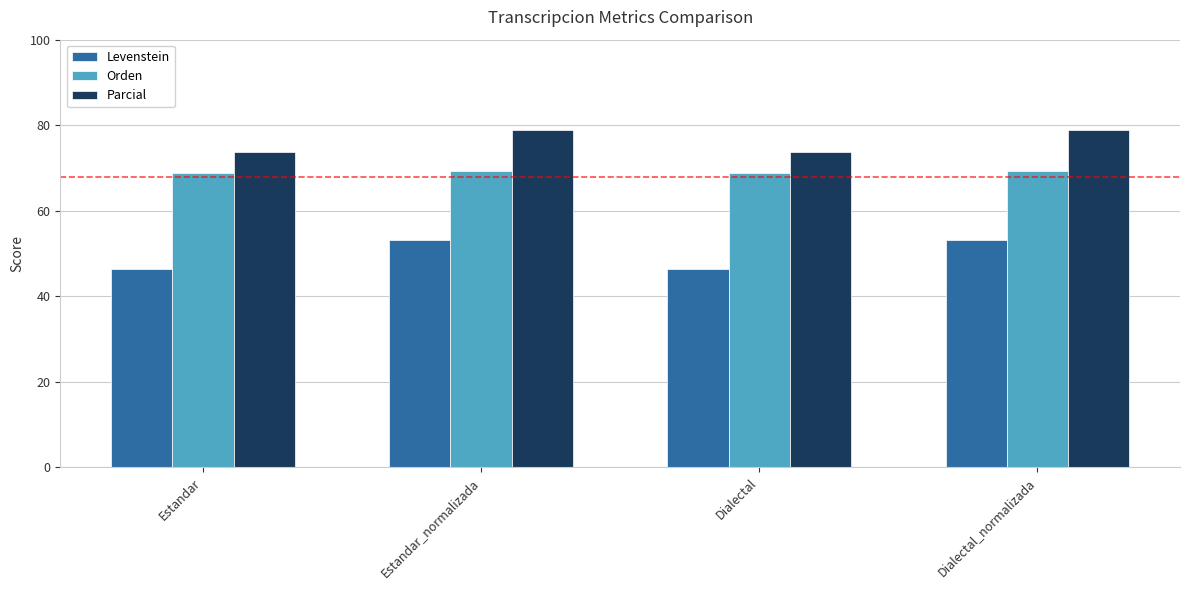

What is the minimum value for Parcial?

73.7